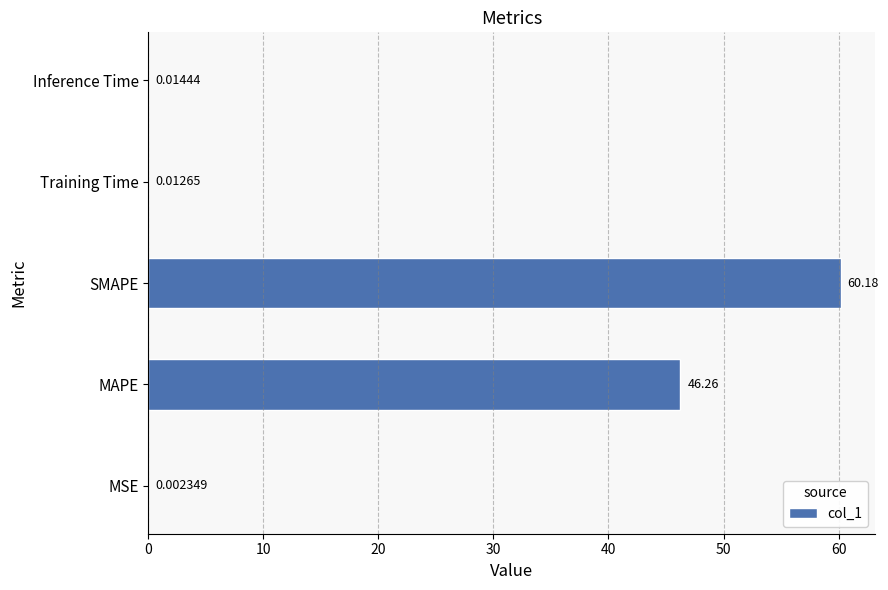

At which category does the chart reach its peak across all series?

SMAPE